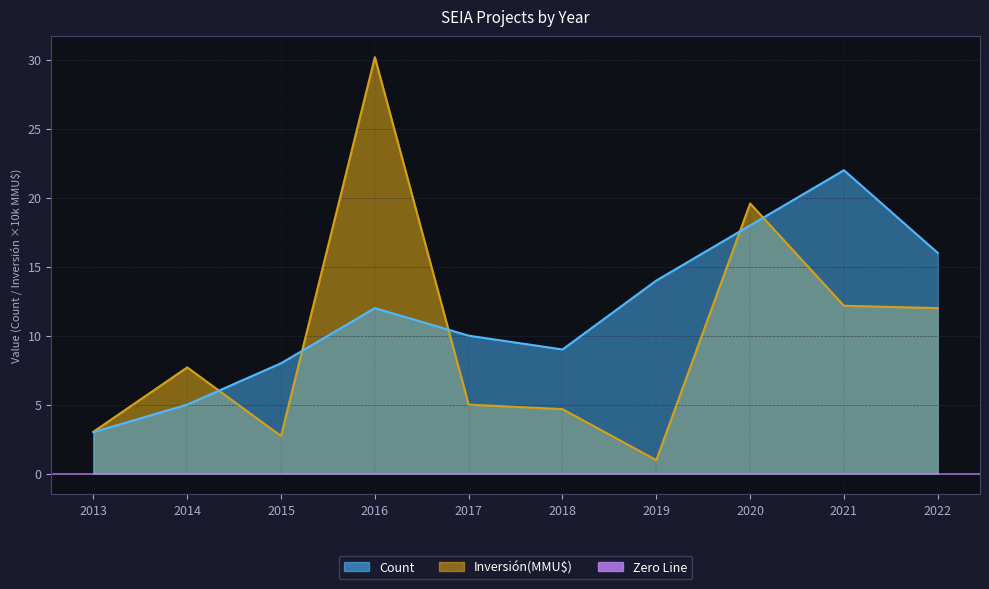

Count the number of categories in the chart.

10